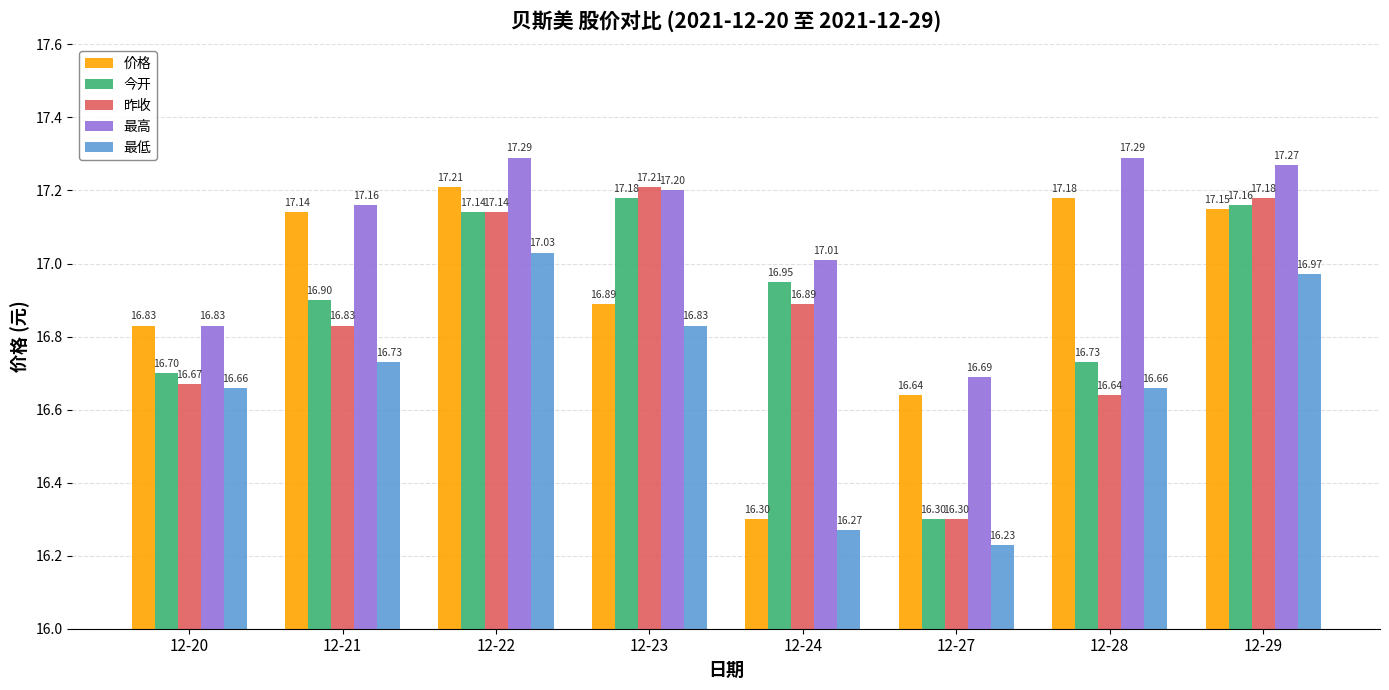

Where is 最高 nearest to the value 16?

12-27